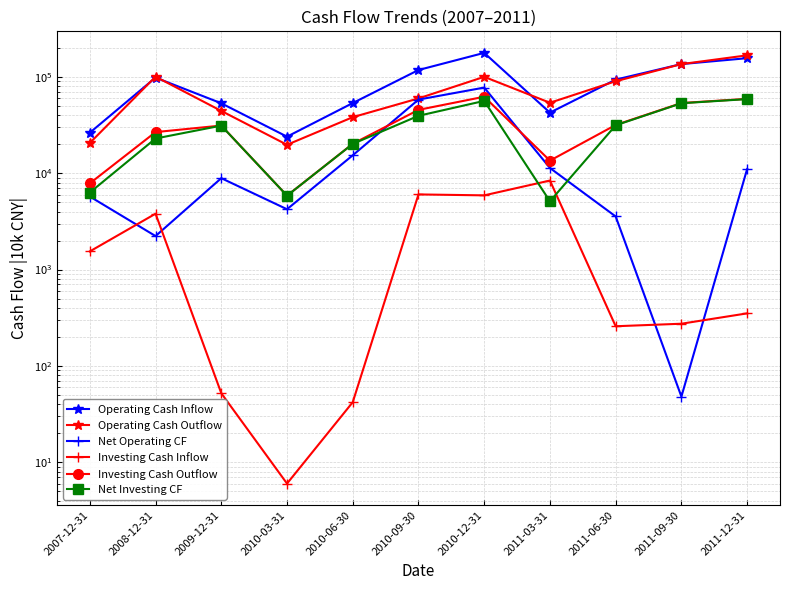

Where is Investing Cash Inflow nearest to the value 4203?

2008-12-31